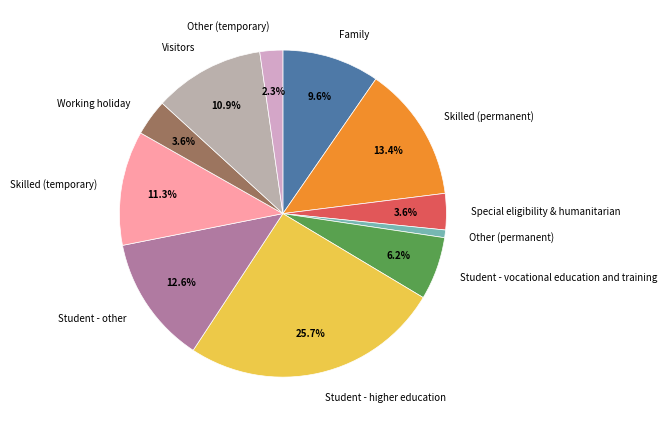

True or false: Student - other accounts for 27% of the total.

False